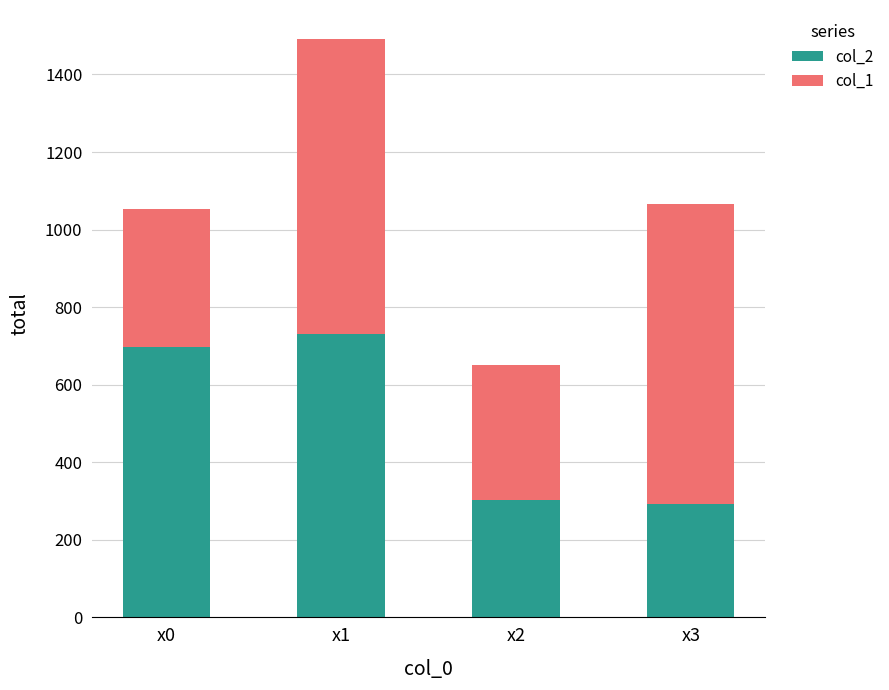

The col_2 series shows 729.8 at x1. True or false?

True